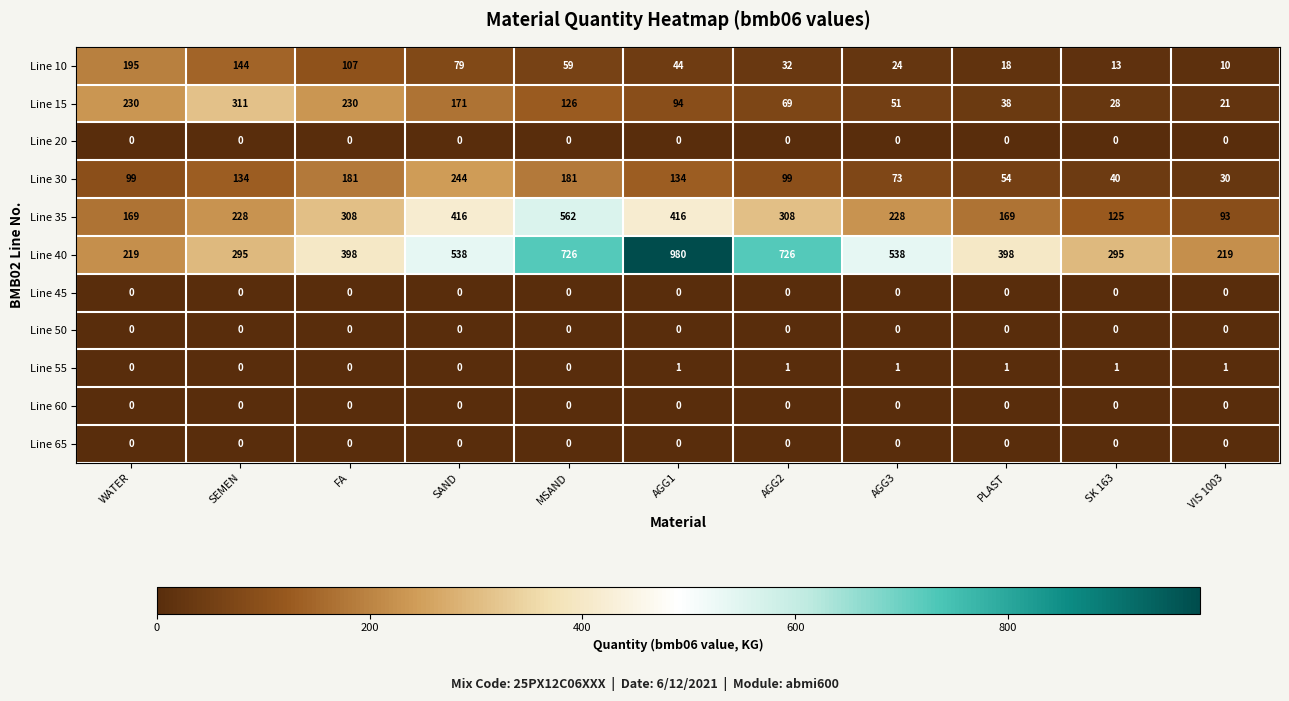

What is the approximate value of Line 30 at SK 163, to the nearest 5?

40